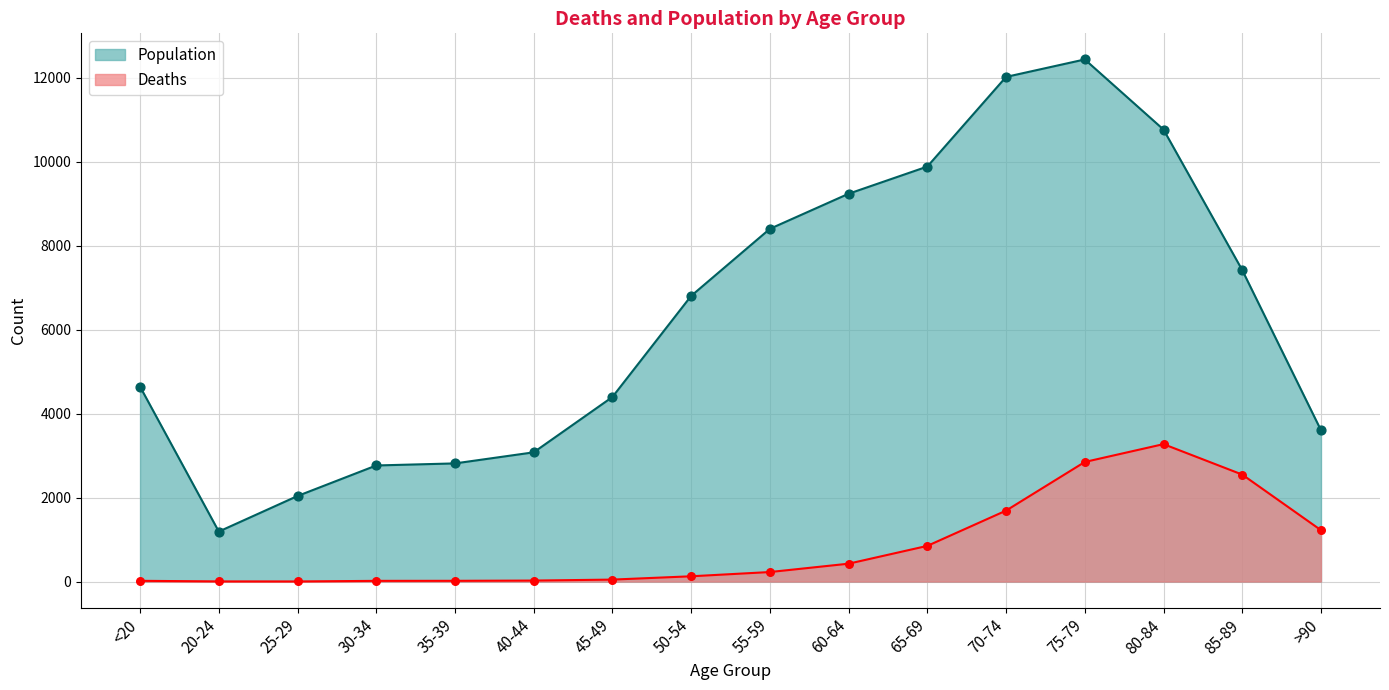

Which series reaches the minimum Y coordinate?

Deaths